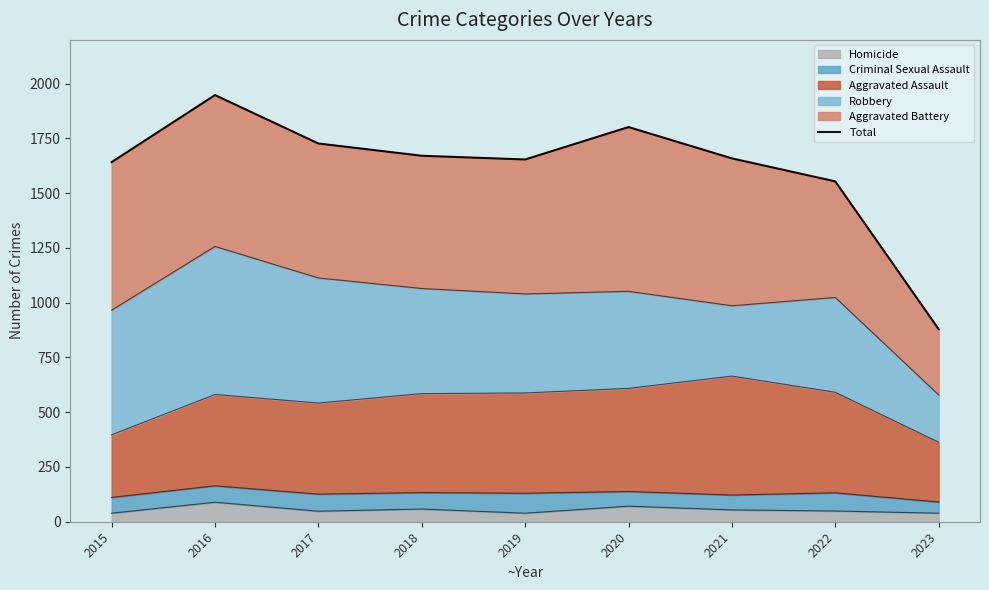

True or false: there are more than 1 points higher than both neighbors.

True